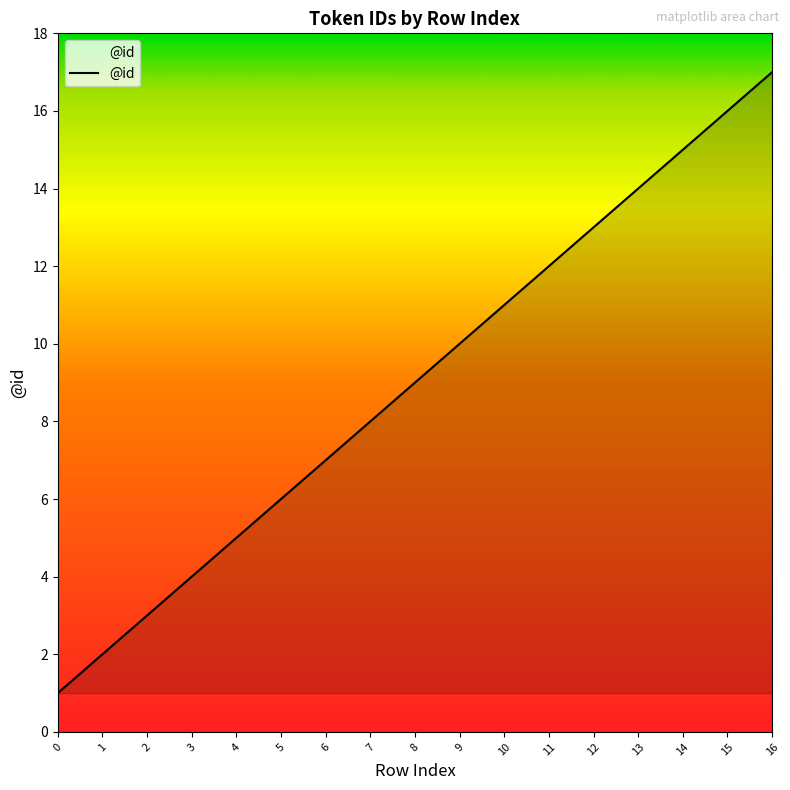

How many lines are shown in the chart?

1